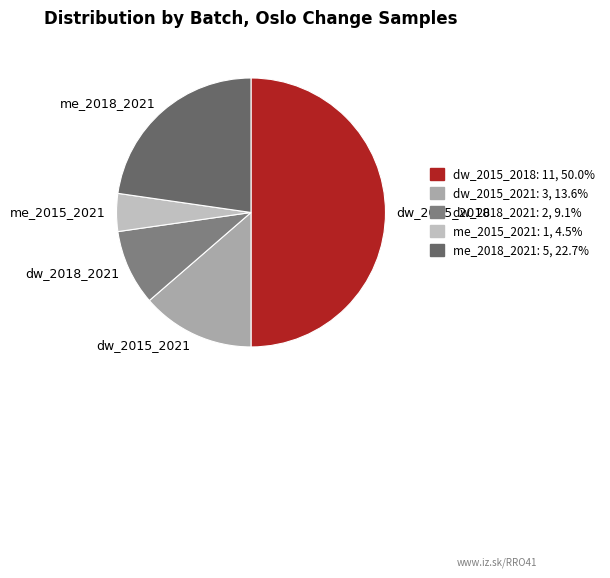

Which has a higher value, dw_2015_2018 or me_2018_2021?

dw_2015_2018